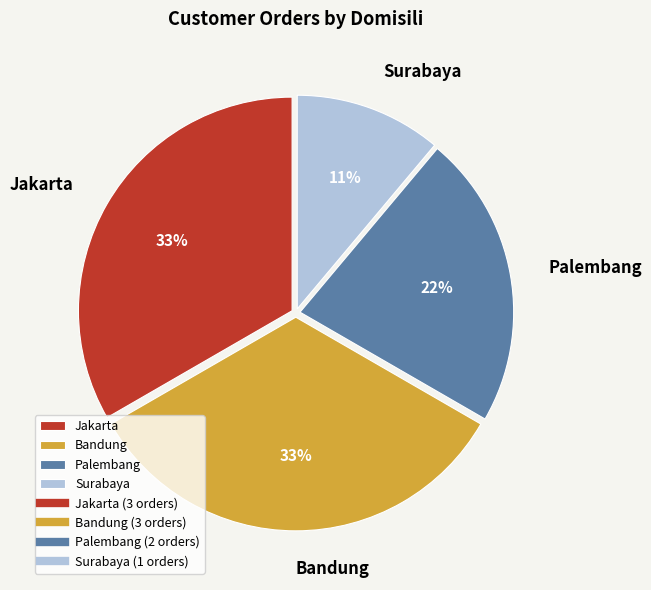

Combined, do Jakarta and Surabaya account for over 50%?

No